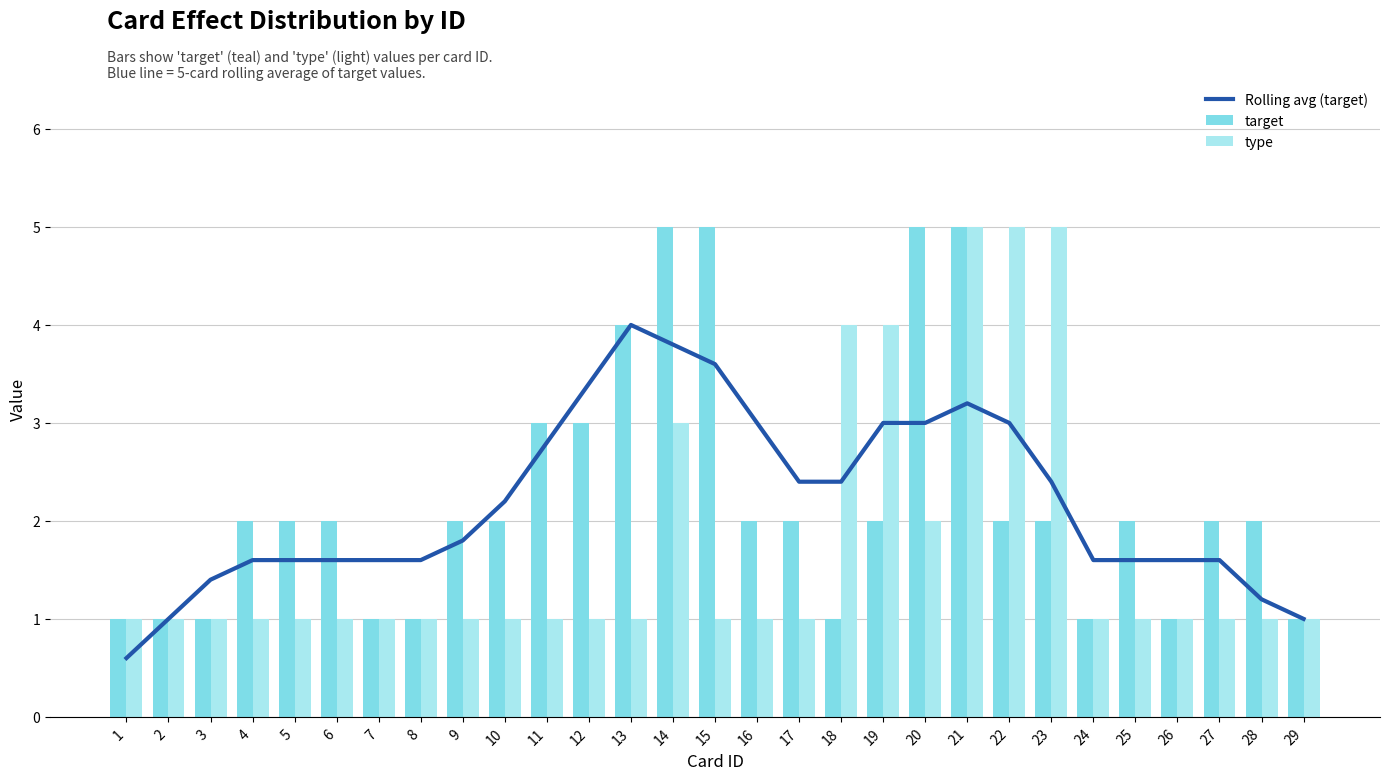

Read the Rolling avg (target) value at 14.

3.8